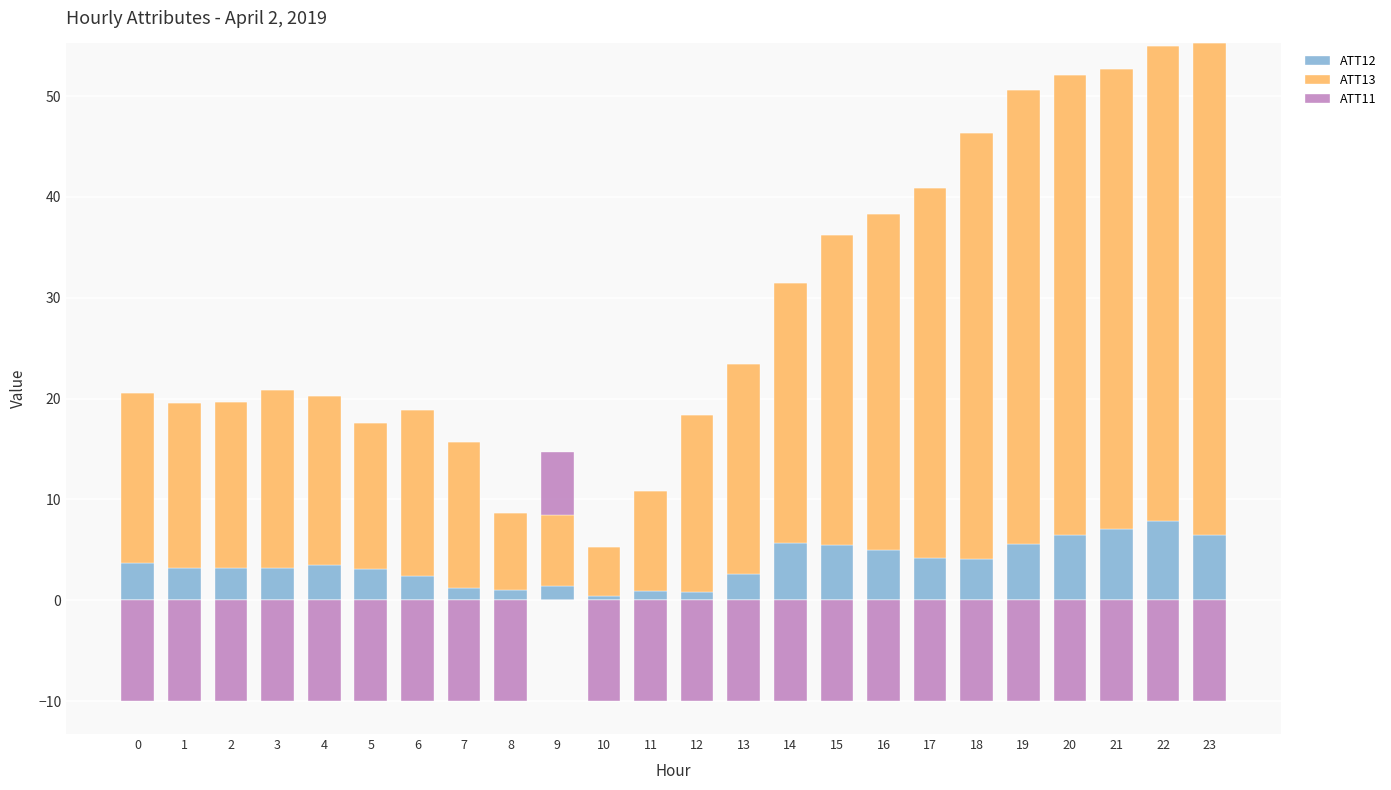

At which category does the chart reach its peak across all series?

23